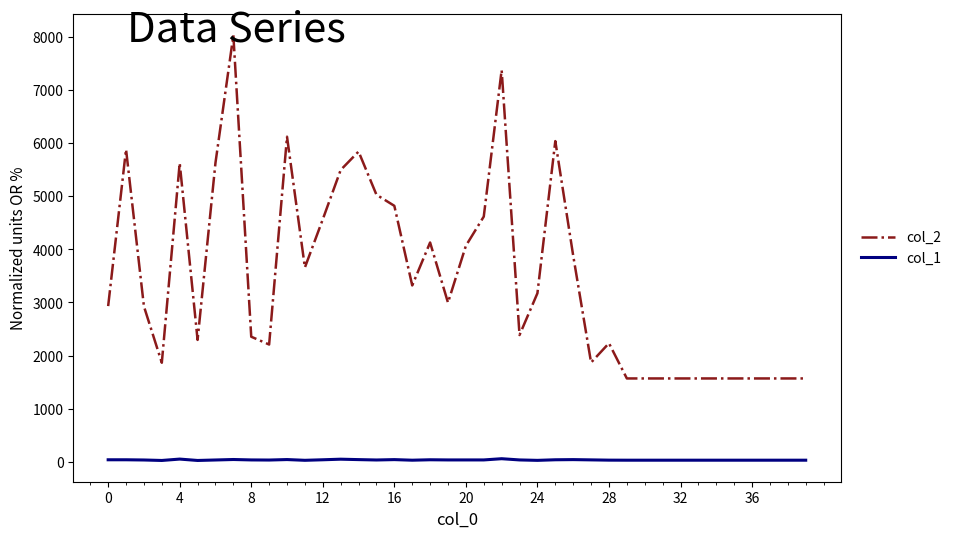

Which series has the largest total across all categories?

col_2